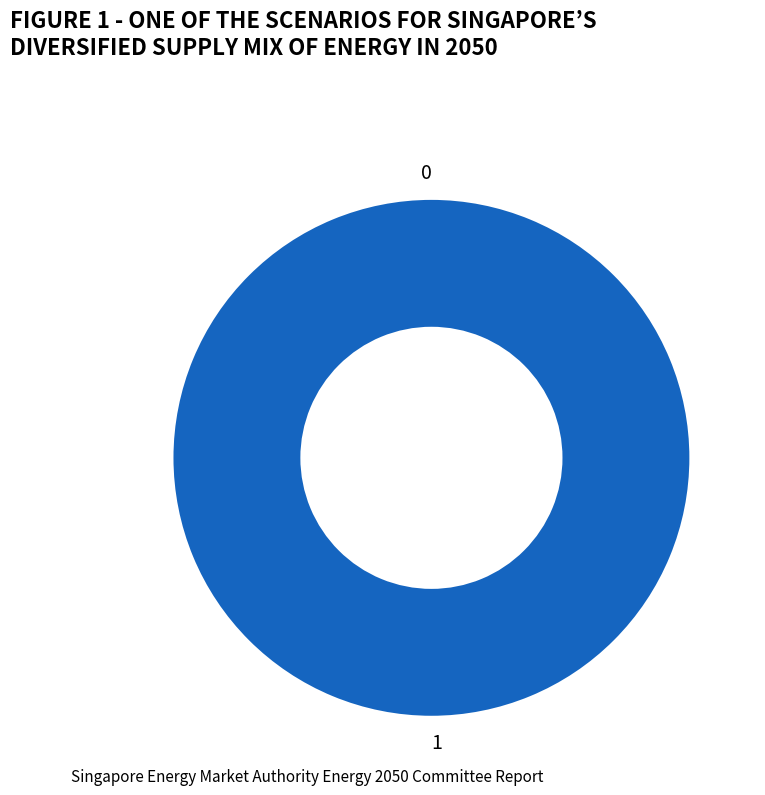

To the nearest percent, what is the combined percentage of 0 and 1?

100%